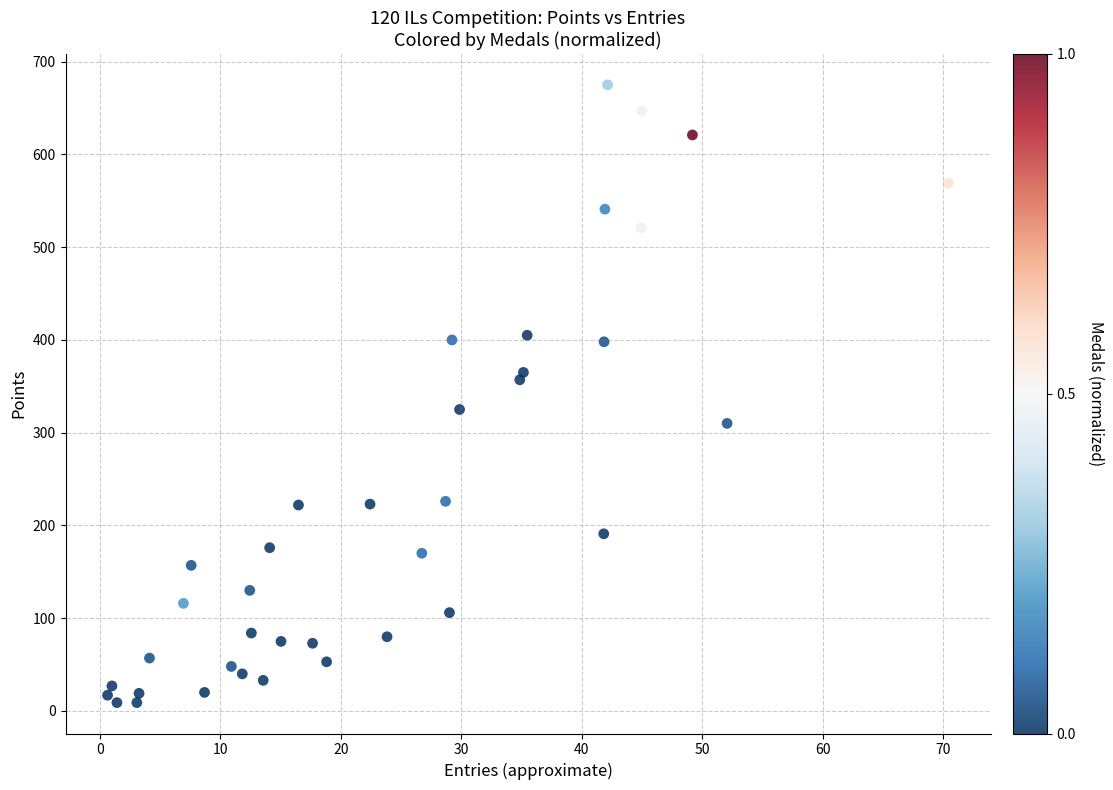

What is the range of Y values (max minus min)?

666